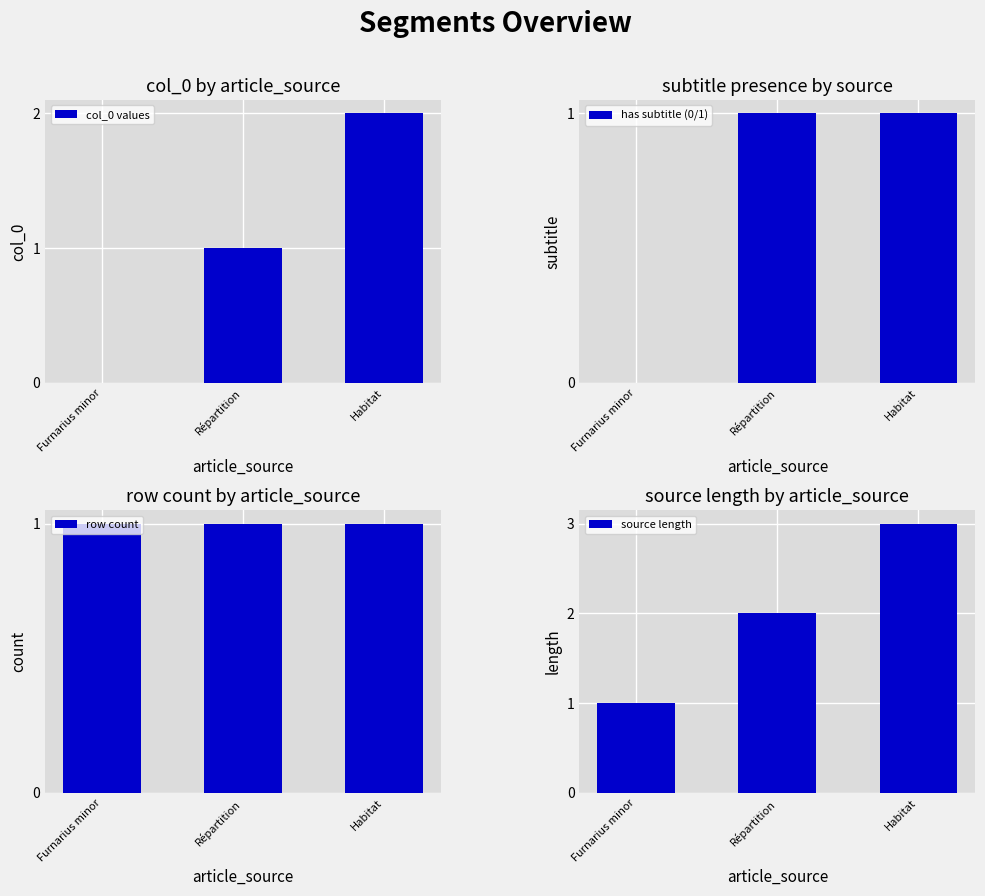

What is the label of the 1st bar from the left?

Furnarius minor